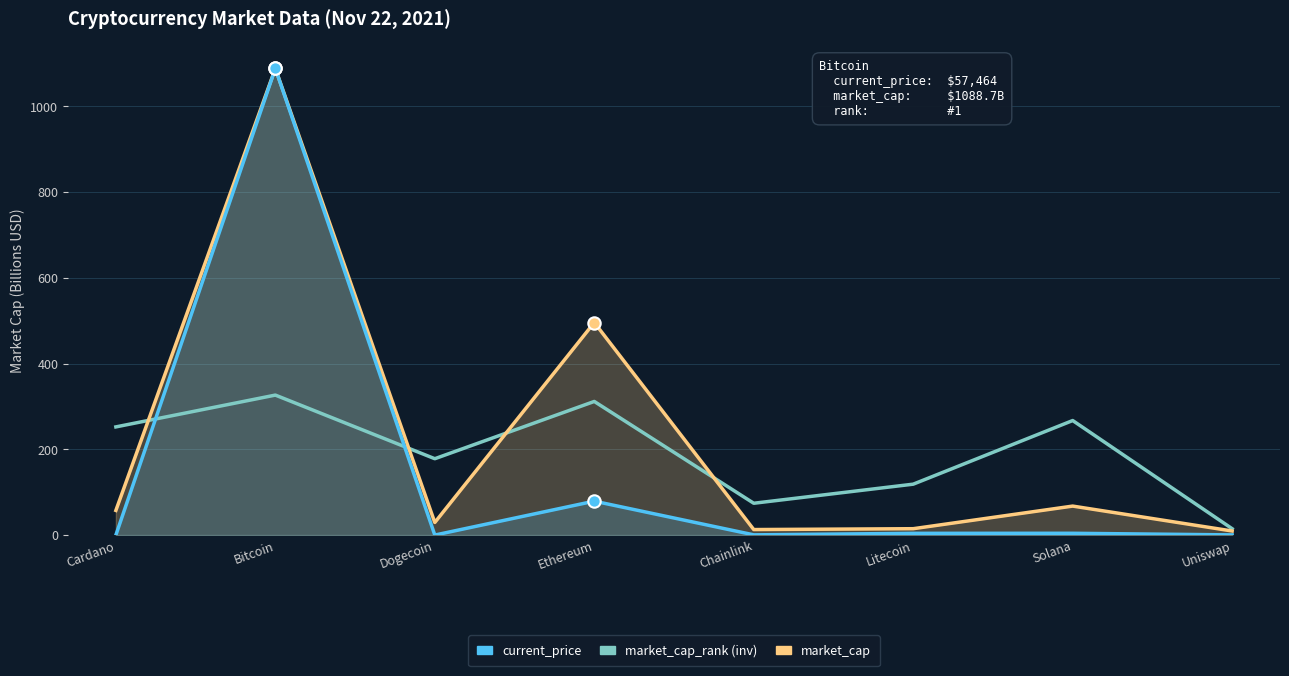

Which series has the largest total across all categories?

market_cap